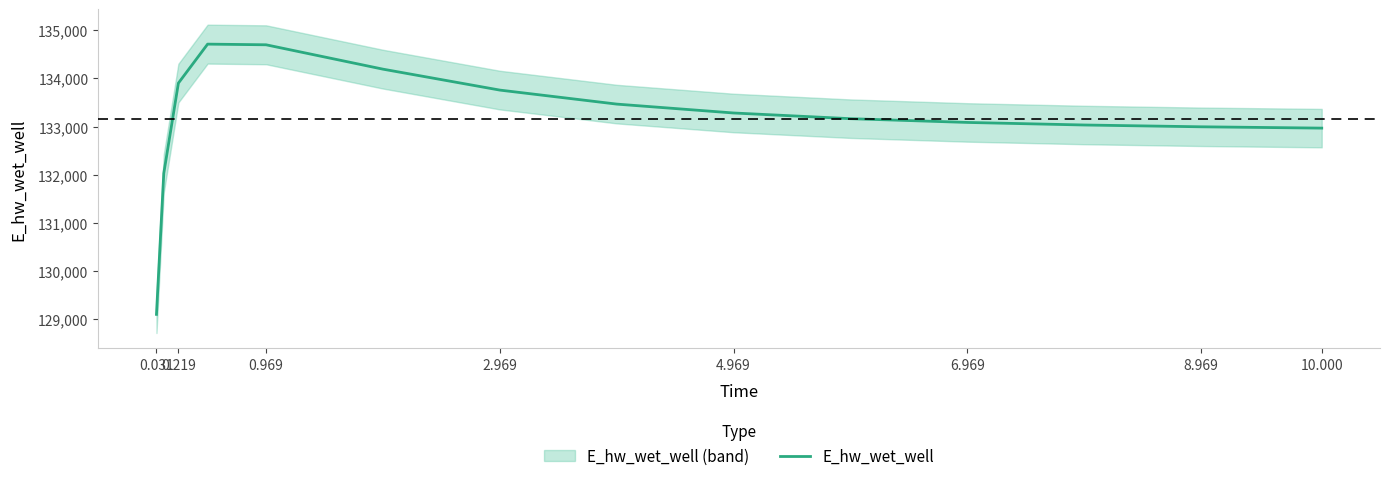

Which label corresponds to the smallest value in the chart?

0.031